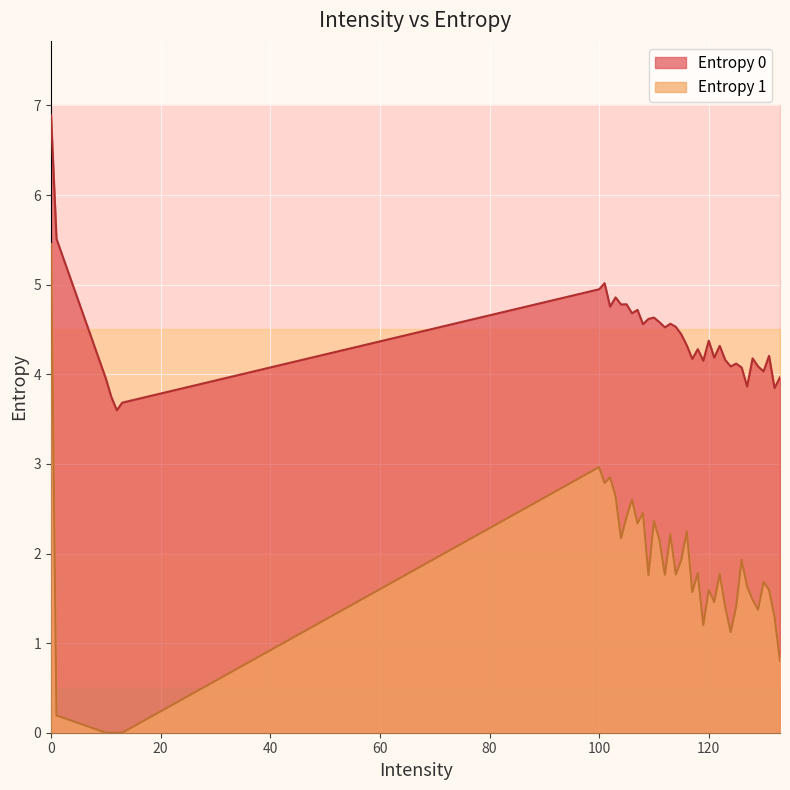

Reading right to left, transcribe all the data shown in this chart.

Entropy 0: 4.0	3.8	4.2	4.0	4.1	4.2	3.9	4.1	4.1	4.1	4.2	4.3	4.2	4.4	4.2	4.3	4.2	4.3	4.4	4.5	4.6	4.5	4.6	4.6	4.6	4.6	4.7	4.7	4.8	4.8	4.9	4.8	5.0	4.9	3.7	3.6	3.7	4.0	5.5	6.9
Entropy 1: 0.8	1.3	1.6	1.7	1.4	1.5	1.6	1.9	1.4	1.1	1.4	1.8	1.5	1.6	1.2	1.8	1.6	2.2	1.9	1.8	2.2	1.8	2.2	2.4	1.8	2.5	2.3	2.6	2.4	2.2	2.6	2.9	2.8	3.0	0.0	0.0	0.0	0.0	0.2	5.5